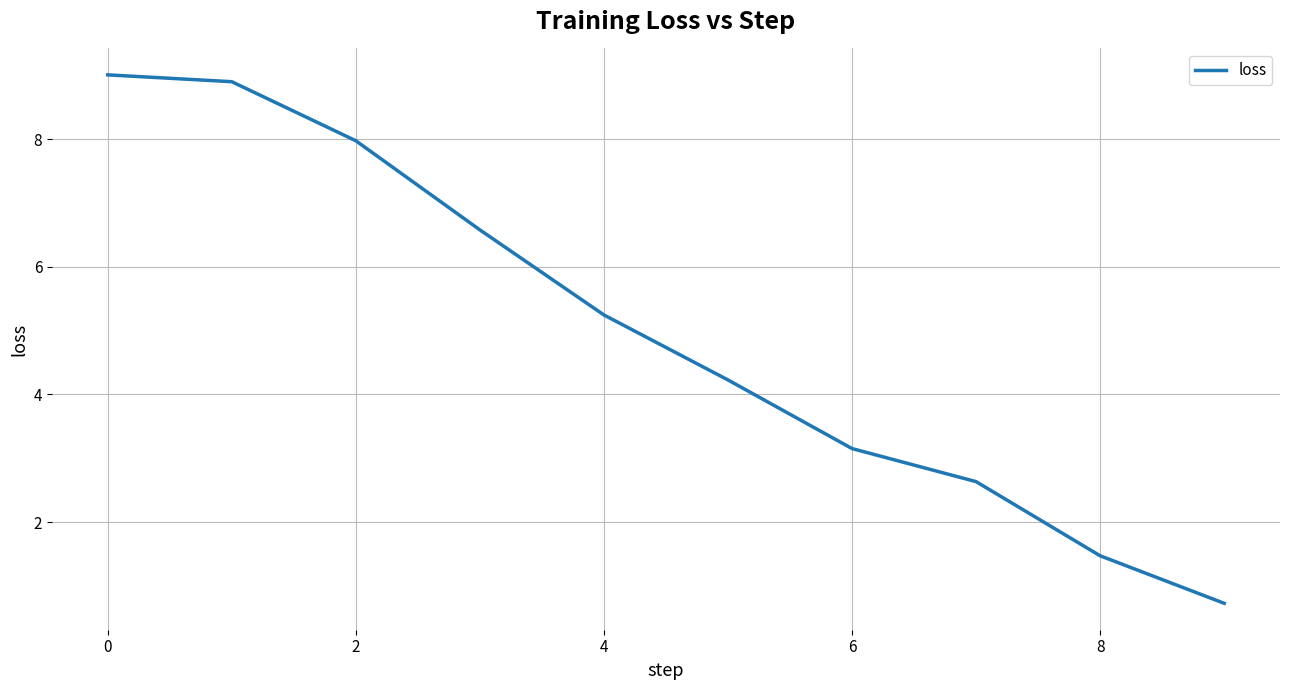

What is the smallest value displayed?

0.7